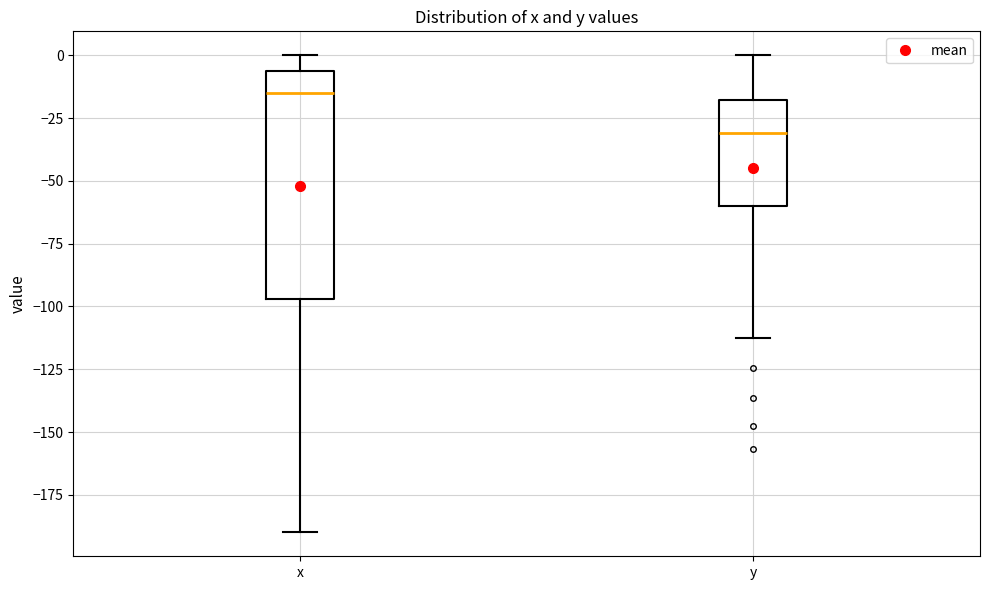

Reading left to right, read every box against the y-axis: the position of its median line, the range the box covers, and the ends of its whiskers. The values are not printed on the chart, so give them approximately, as read against the axis.

x: median -15, box -95 to -5, whiskers -190 to 0
y: median -30, box -60 to -20, whiskers -110 to 0